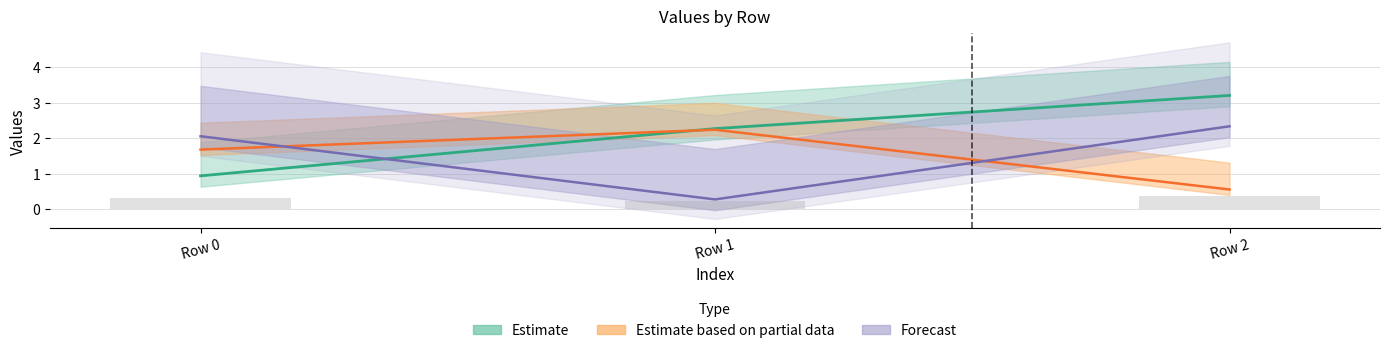

What is the total value across all series at Row 1?

5.1